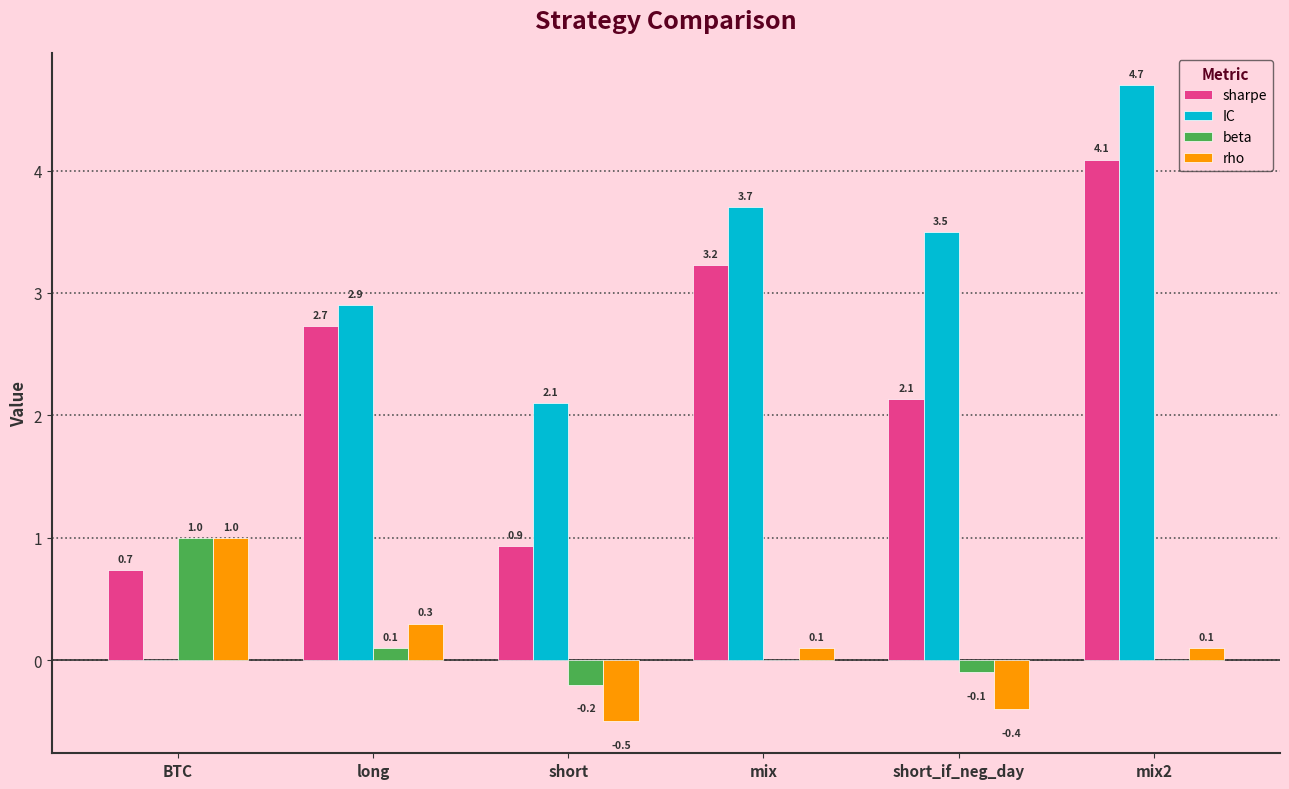

How many groups of bars are there?

6